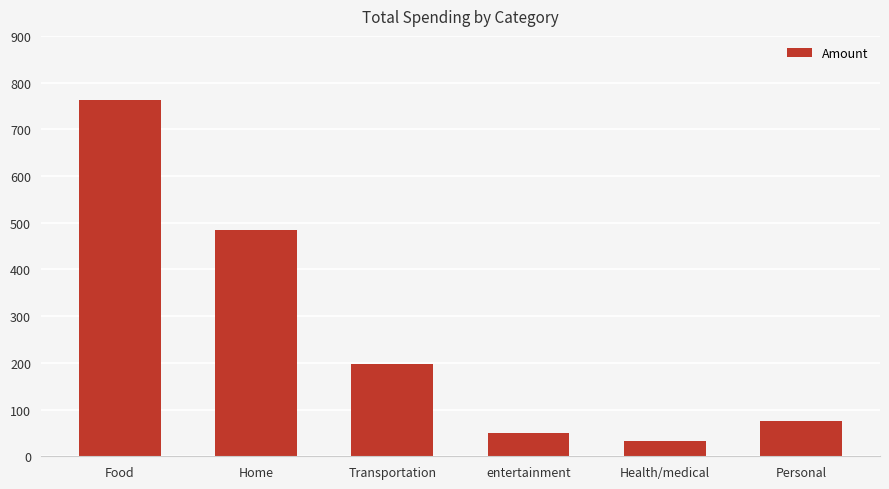

The value at entertainment is 50.0. True or false?

True